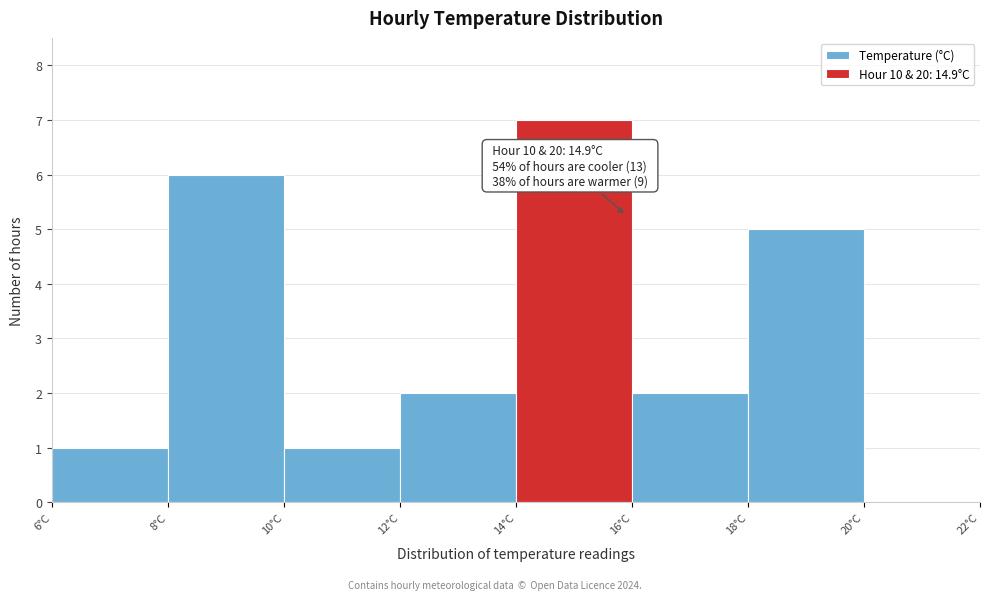

Over which range of the x-axis is the bar tallest?

14 to 16